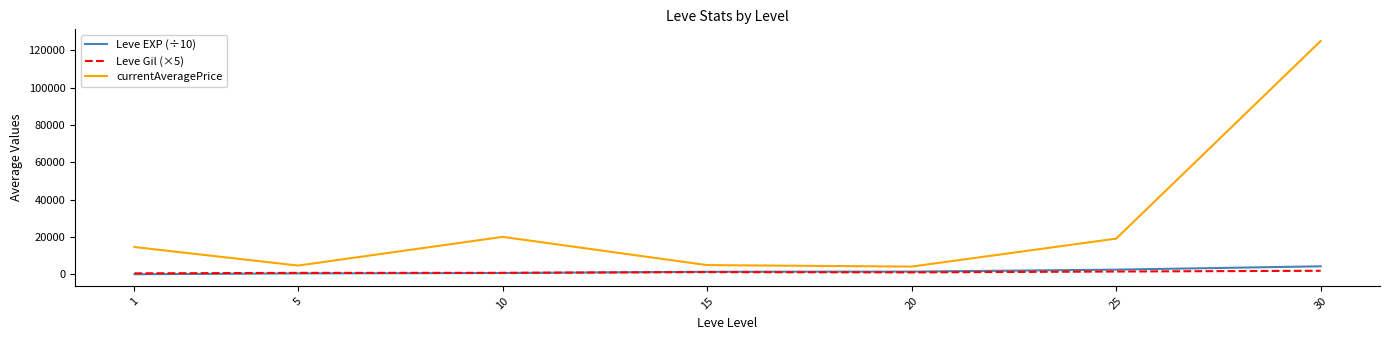

True or false: Leve EXP (÷10) has a value of 1399.2 at 15.

True